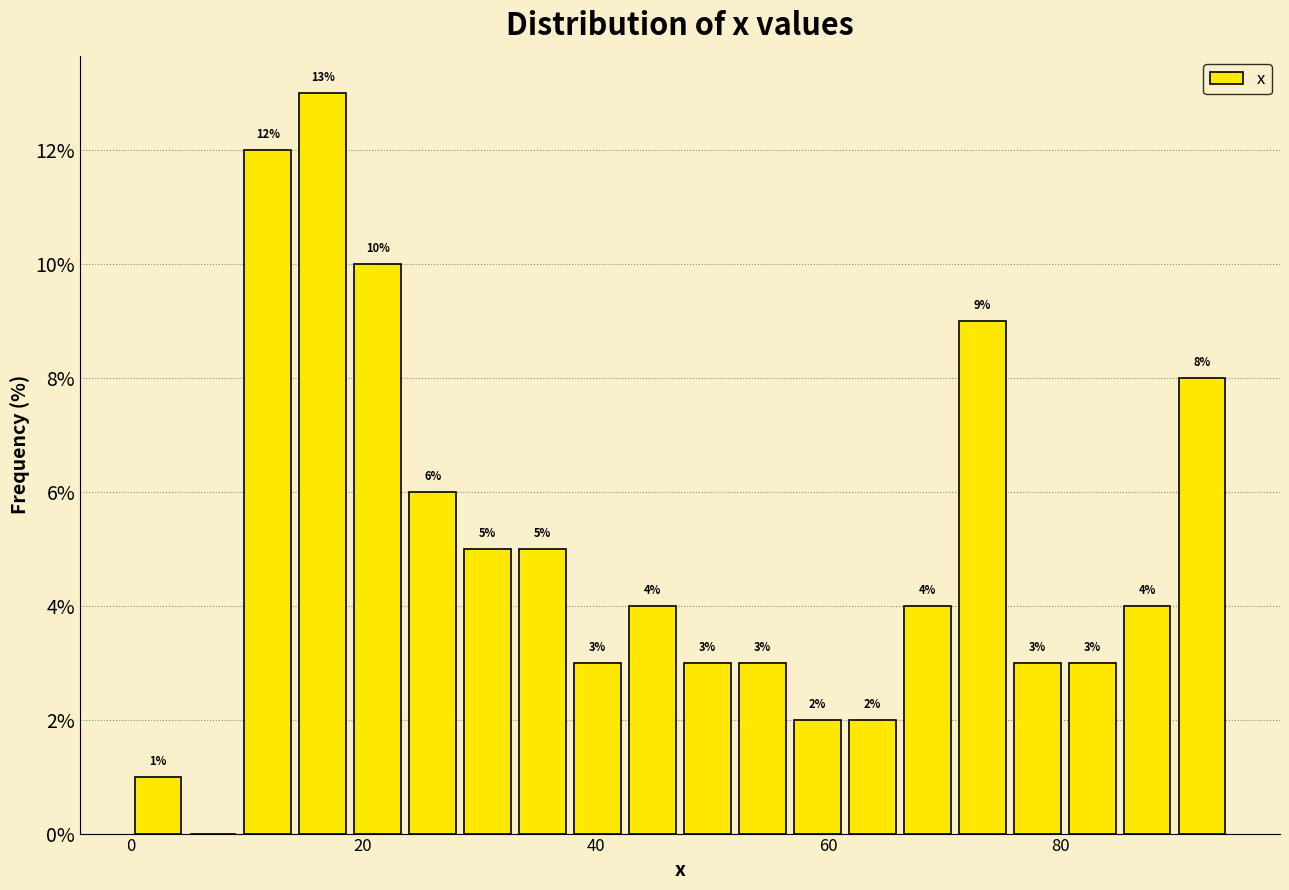

Read against the x-axis, roughly where is the centre of the tallest bar?

16